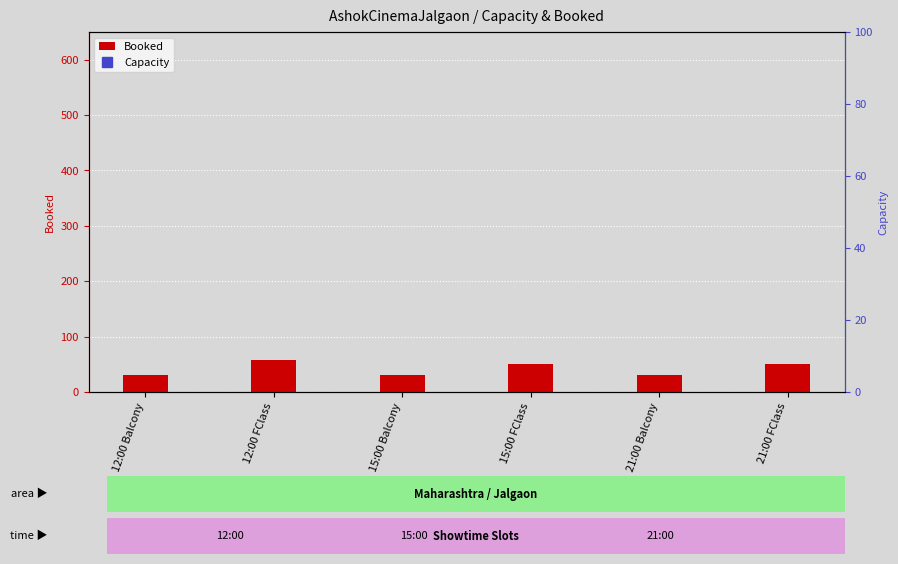

Reading right to left, extract all data points from this chart.

Booked: 50	30	50	30	57	30
Capacity: 562	189	562	189	562	189